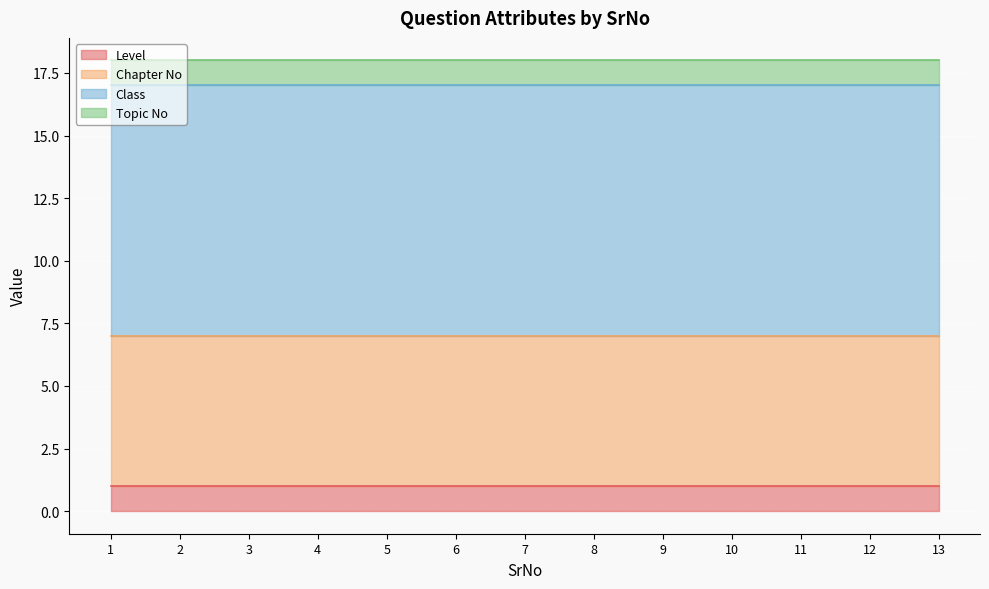

True or false: Topic No has a value of 1 at 4.

True